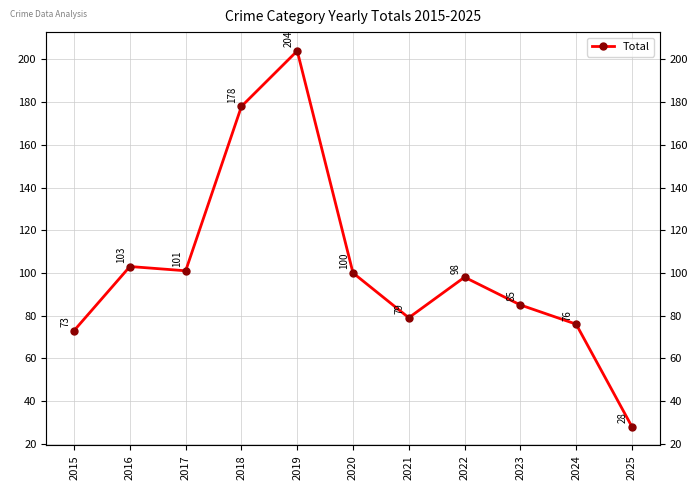

Rank the categories by value from lowest to highest.

2025, 2015, 2024, 2021, 2023, 2022, 2020, 2017, 2016, 2018, 2019